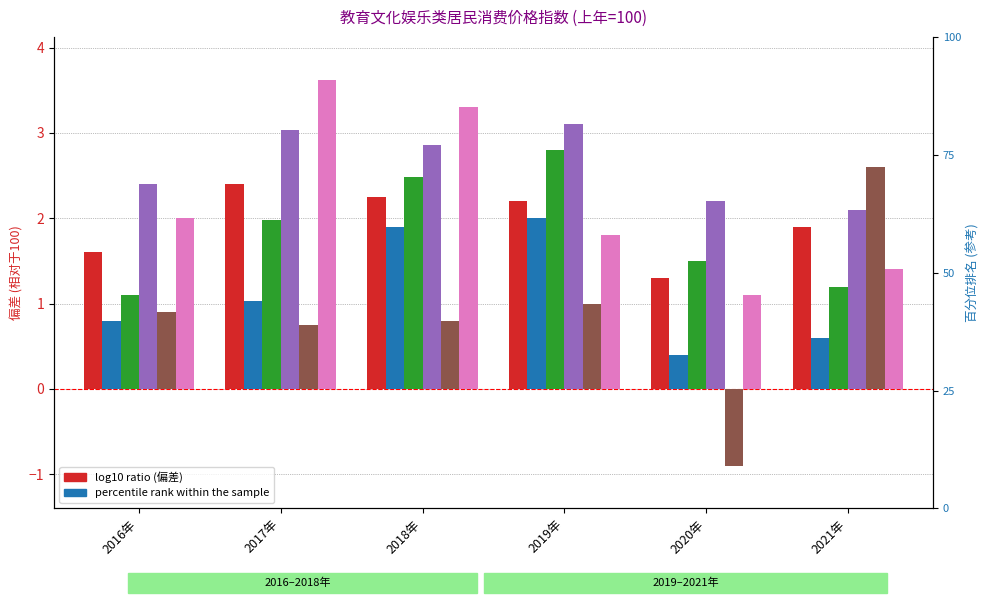

Reading right to left, transcribe all the data shown in this chart.

教育文化和娱乐类居民消费价格指数(上年=100): 1.9	1.3	2.2	2.2	2.4	1.6
其他文娱用品类居民消费价格指数(上年=100): 0.6	0.4	2.0	1.9	1.0	0.8
教育用品类居民消费价格指数(上年=100): 1.2	1.5	2.8	2.5	2.0	1.1
教育类居民消费价格指数(上年=100): 2.1	2.2	3.1	2.9	3.0	2.4
文化娱乐服务类居民消费价格指数(上年=100): 2.6	-0.9	1.0	0.8	0.7	0.9
旅游类居民消费价格指数(上年=100): 1.4	1.1	1.8	3.3	3.6	2.0